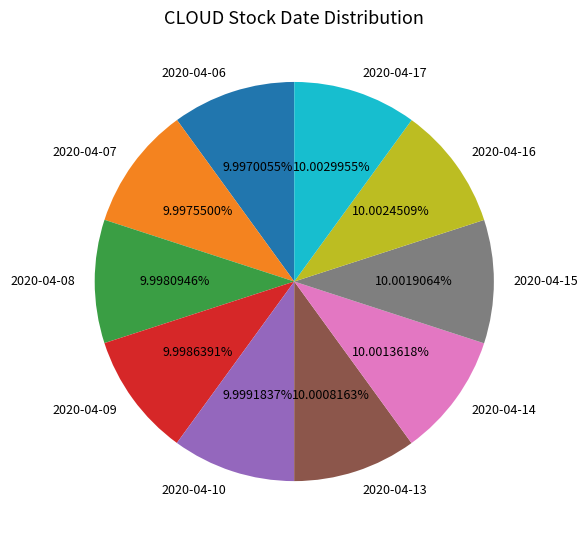

How many slices are in this pie chart?

10